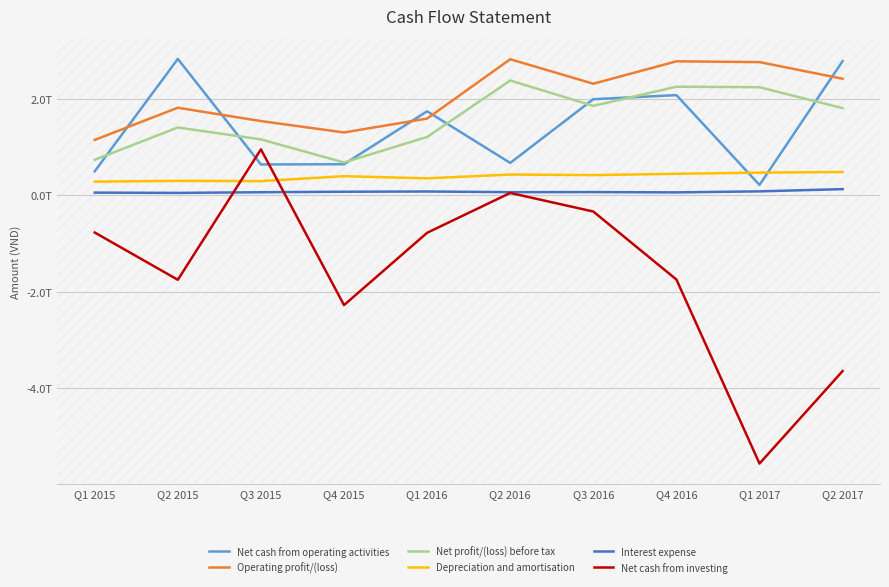

What is the sum of the Net cash from investing values at Q1 2016 and Q1 2017?

-6332972133977